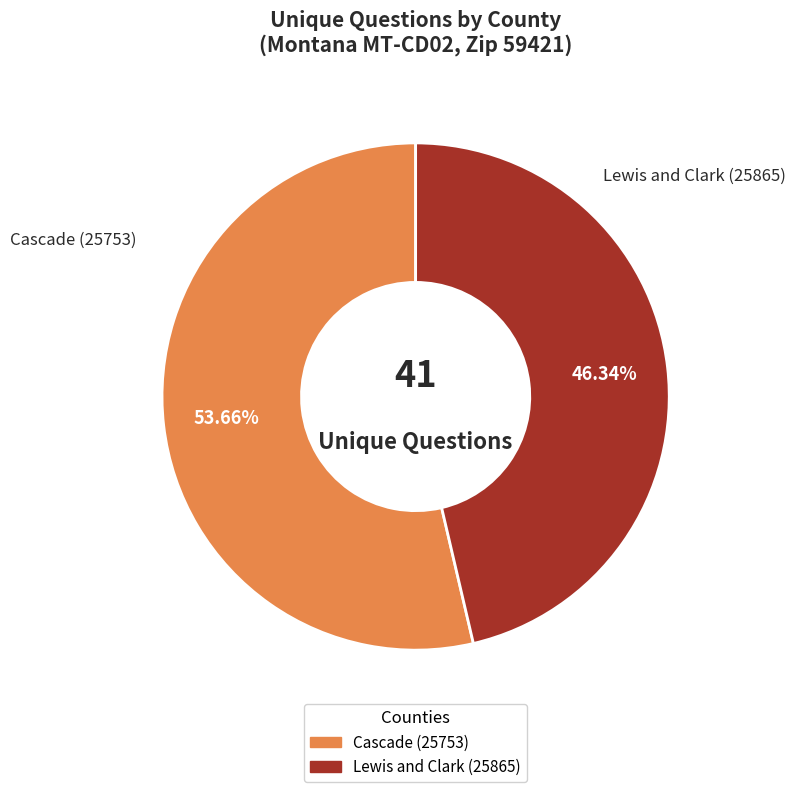

Is there any slice that represents more than half of the pie?

Yes